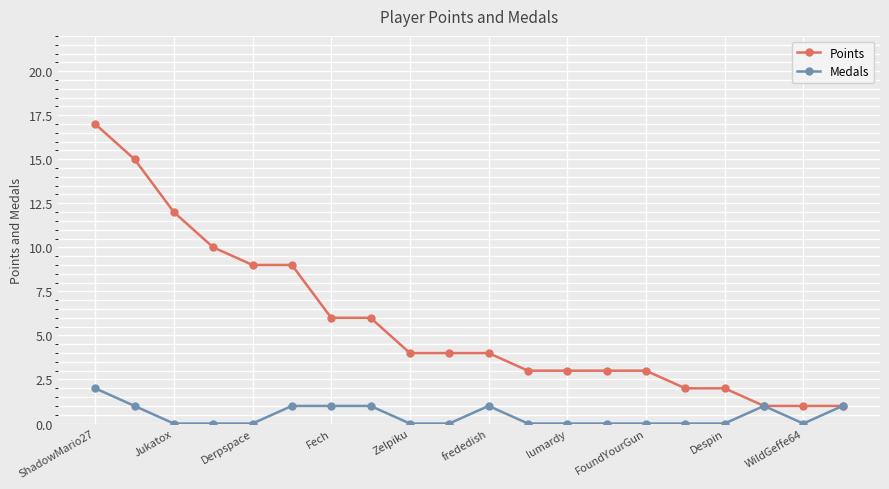

What is the value of the Points point at the 8th from the left?

6